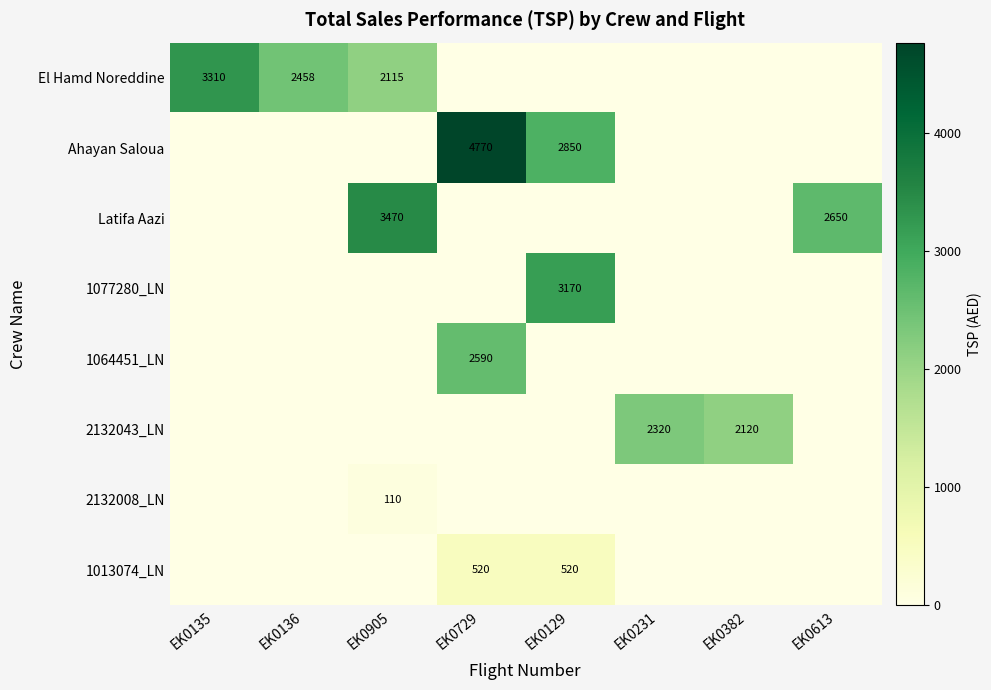

True or false: 1013074_LN has a value of 869 at EK0729.

False